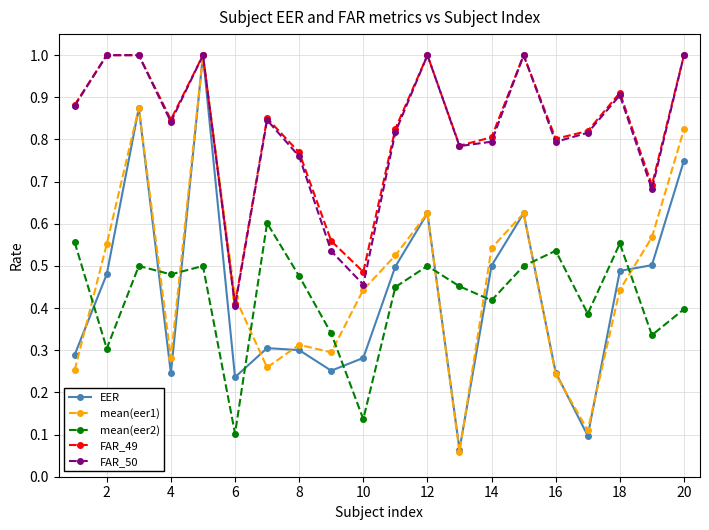

What is the highest value of the EER series?

1.0